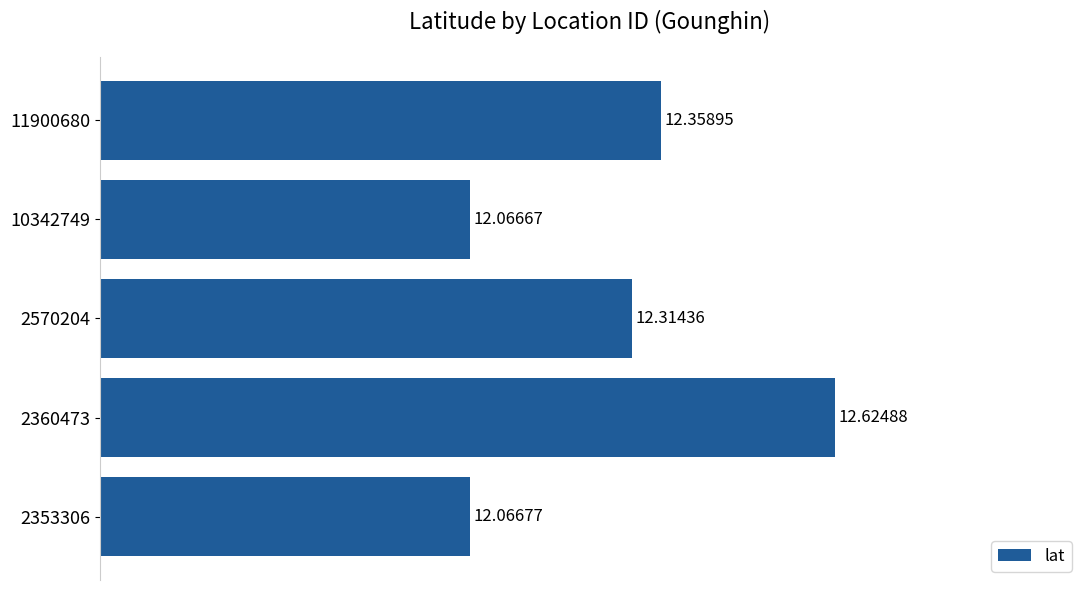

Which has a higher value, 2353306 or 2570204?

2570204